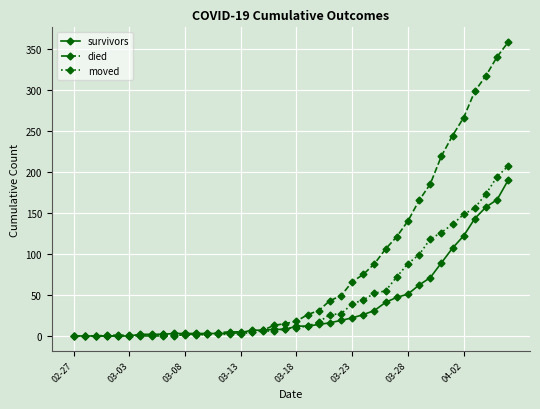

What is the highest value of the survivors series?

190